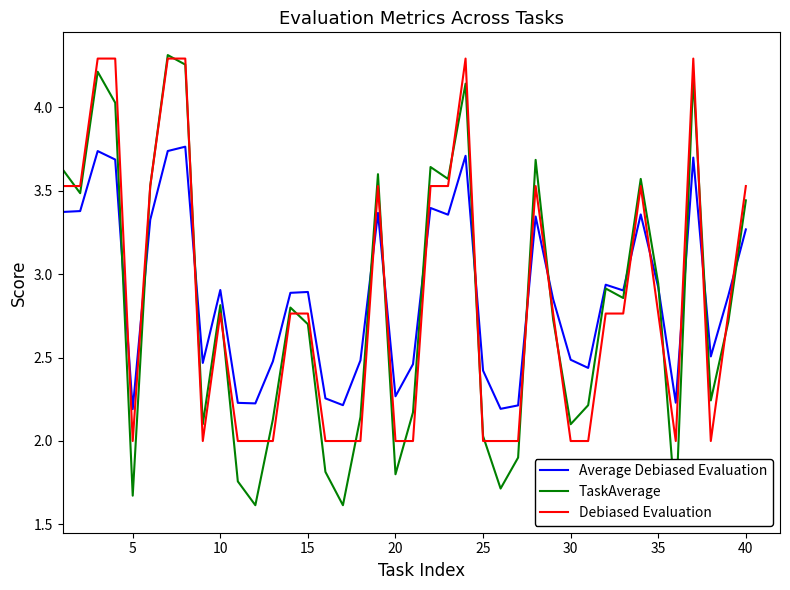

How many intersections are there between Average Debiased Evaluation and Debiased Evaluation?

14